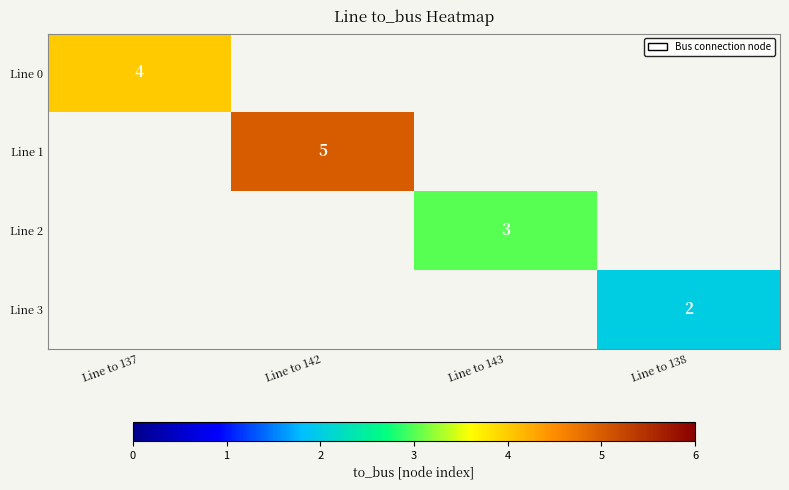

True or false: Line 0 has a value of 2 at Line to 137.

False